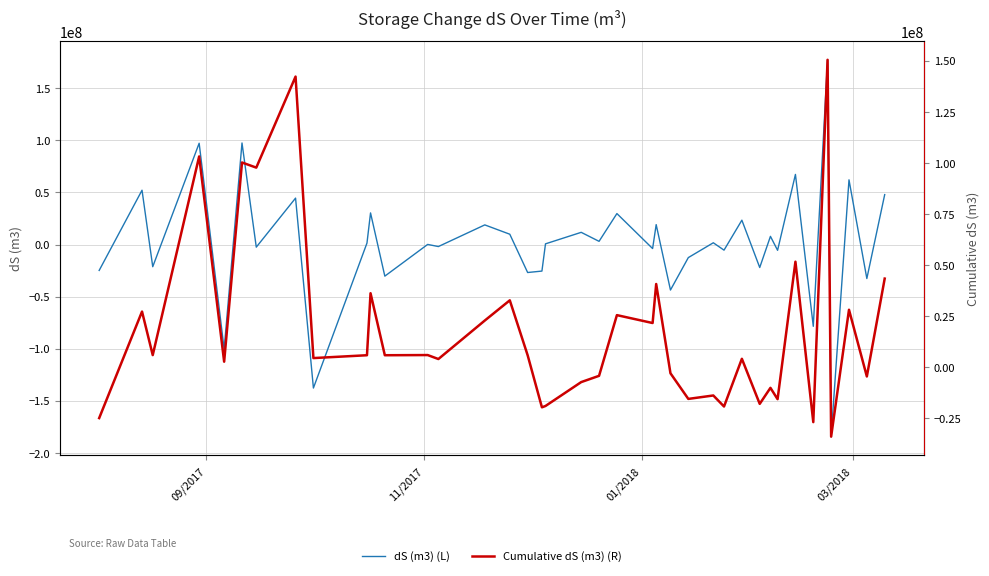

How many values in the dS (m3) (L) series are below 652732?

19